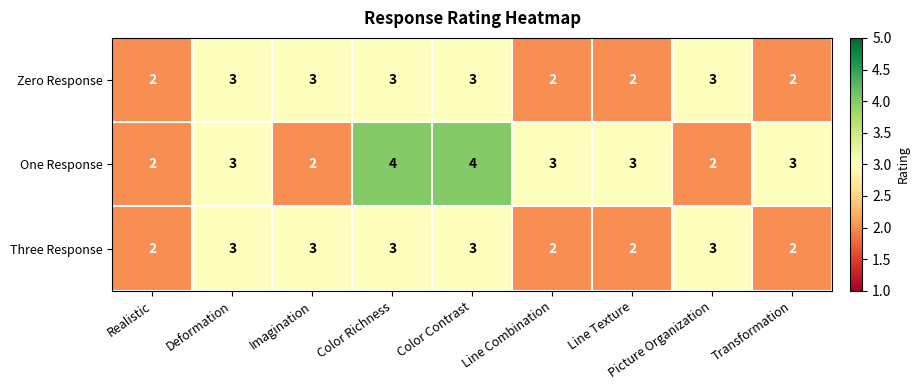

What is the highest value of the Zero Response series?

3